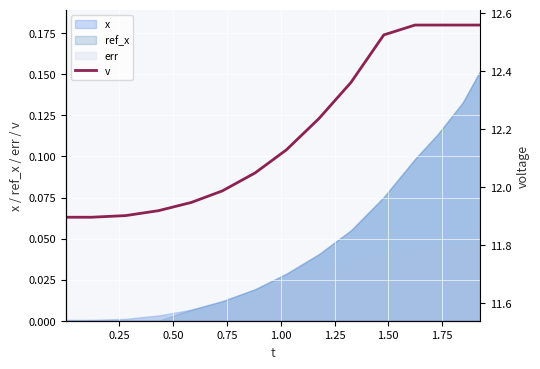

The value of v at 0.50 is 0.1. True or false?

True